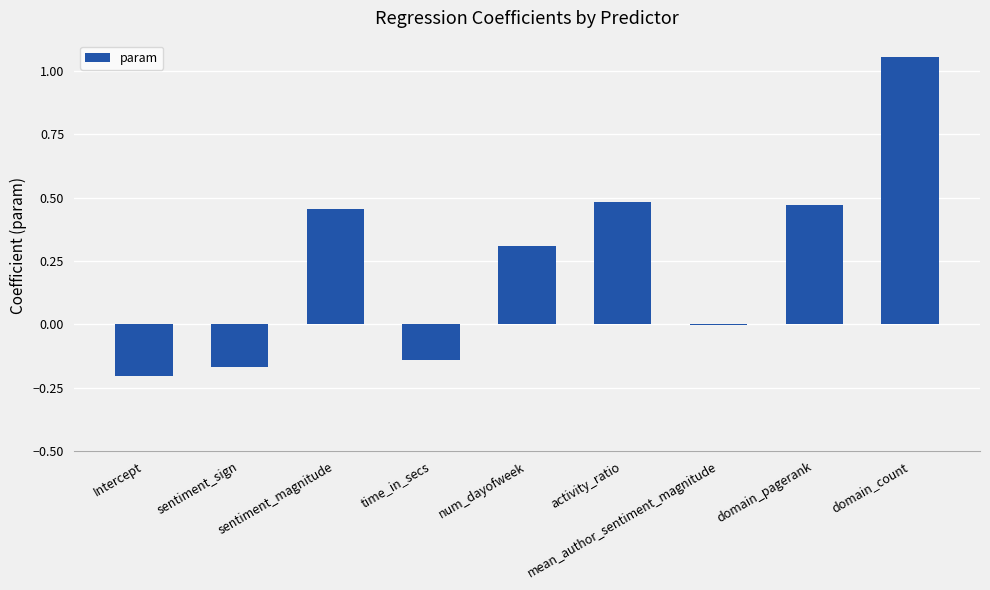

What is the sum of all values?

2.3